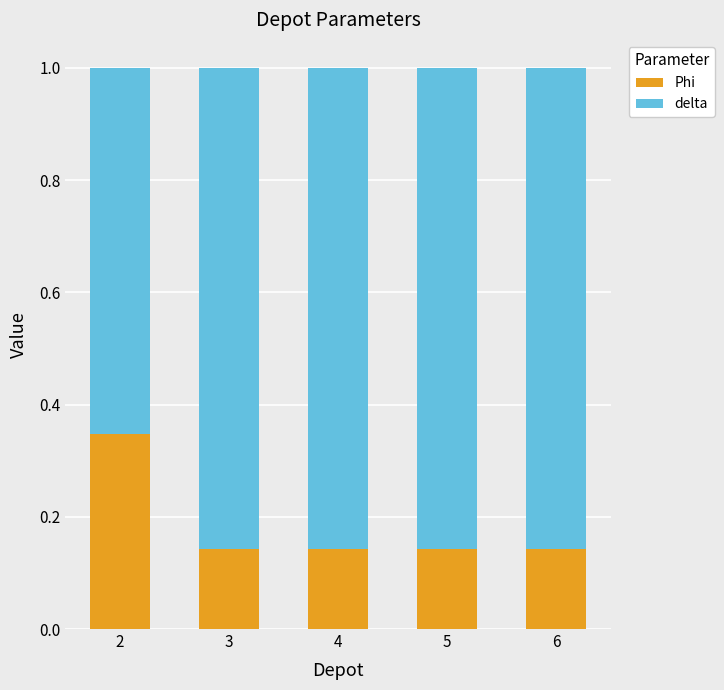

Are the bars horizontal?

No